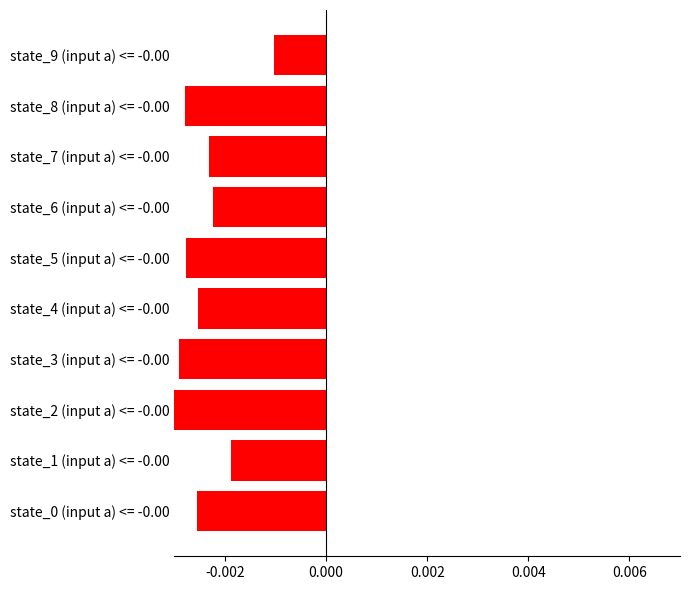

The value at state_5 (input a) <= -0.00 is -0.0. True or false?

True